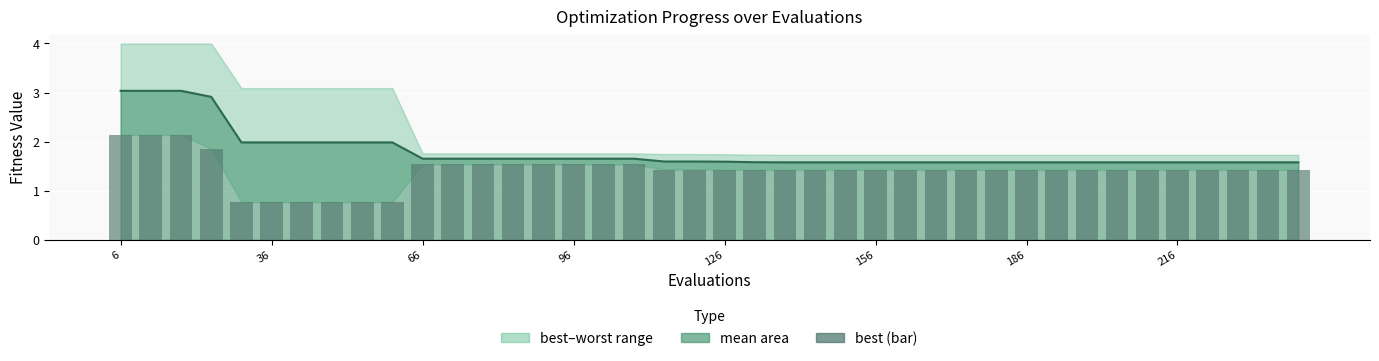

What is the highest value of the mean (line) series?

3.0